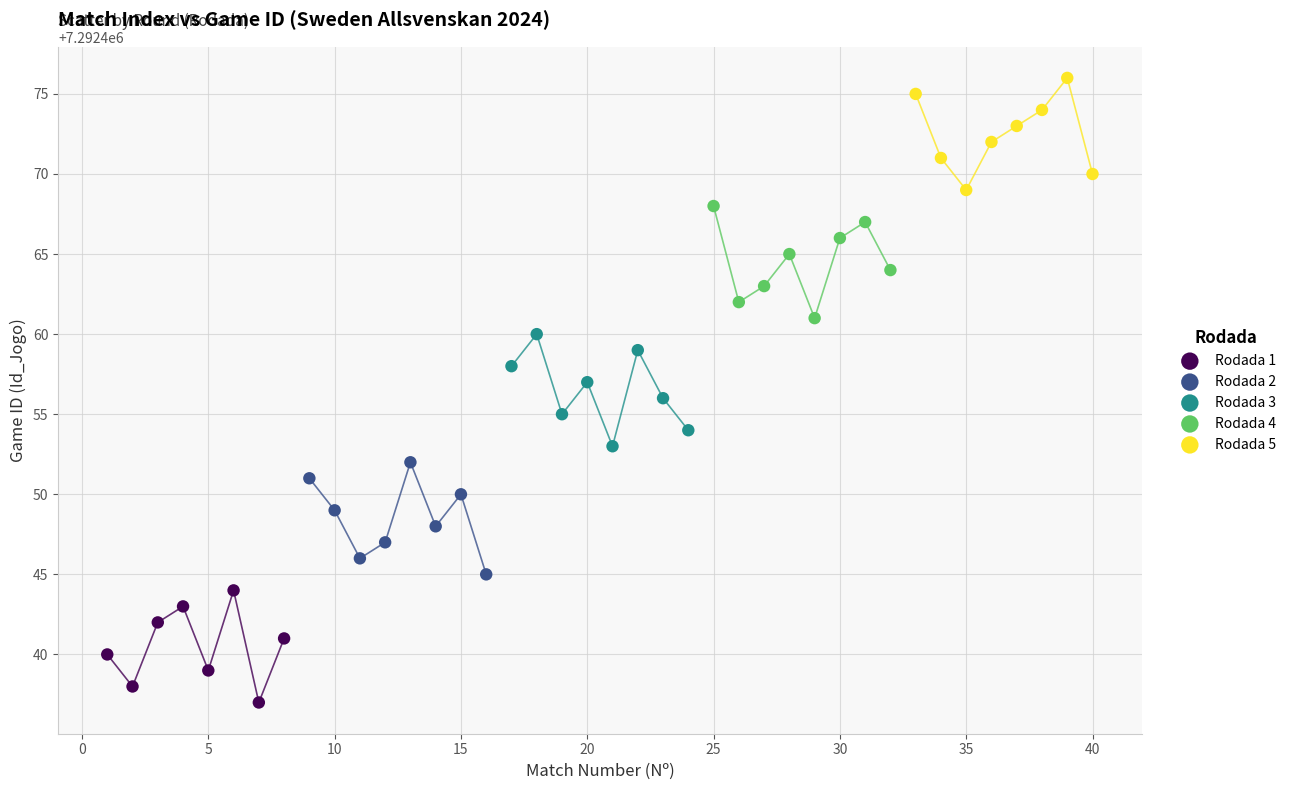

Which series reaches the maximum Y coordinate?

Rodada 5